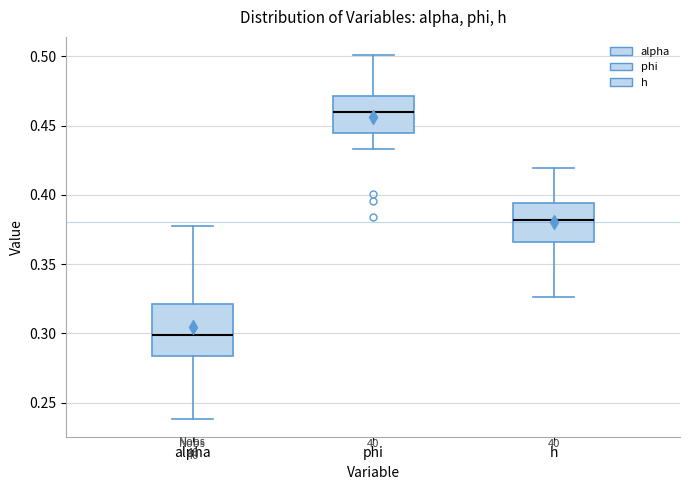

Reading left to right, transcribe this box plot: for each box, give where its median line is, the range the box spans, and where its two whiskers end, as read against the y-axis. The values are not printed on the chart, so give them approximately, as read against the axis.

alpha: median 0.300, box 0.285 to 0.320, whiskers 0.240 to 0.380
phi: median 0.460, box 0.445 to 0.470, whiskers 0.435 to 0.500
h: median 0.380, box 0.365 to 0.395, whiskers 0.325 to 0.420